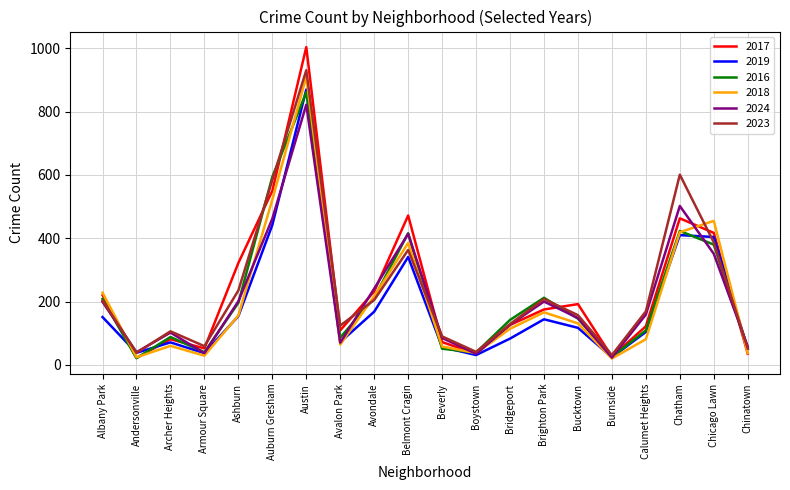

At which label does 2017 reach its peak?

Austin